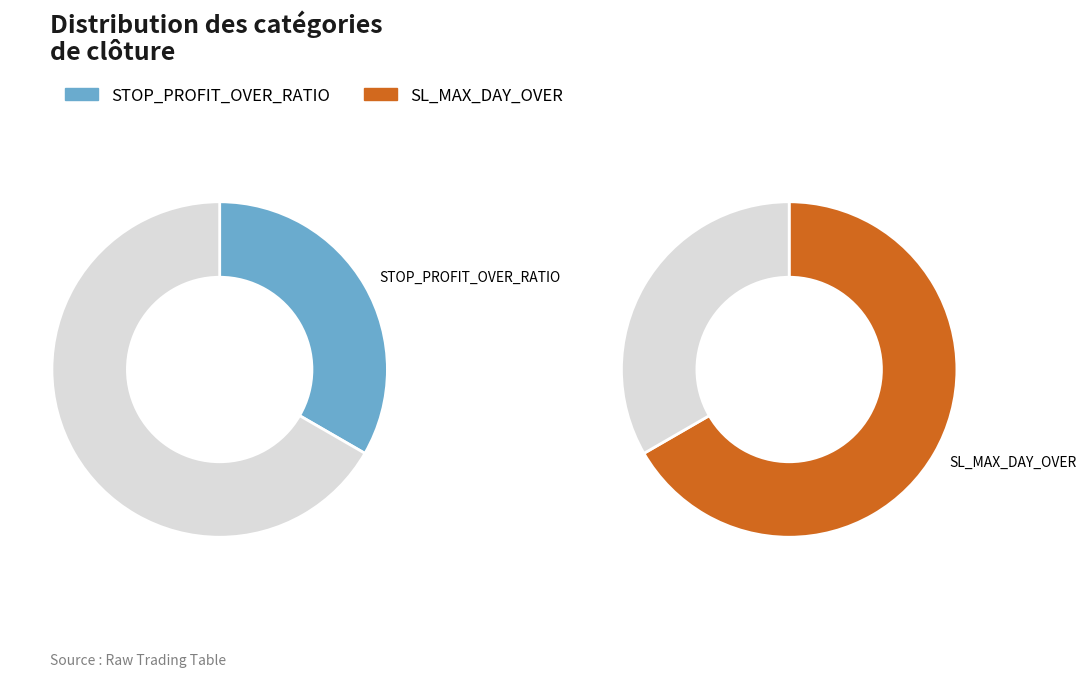

Which slice represents more than half of the pie?

SL_MAX_DAY_OVER